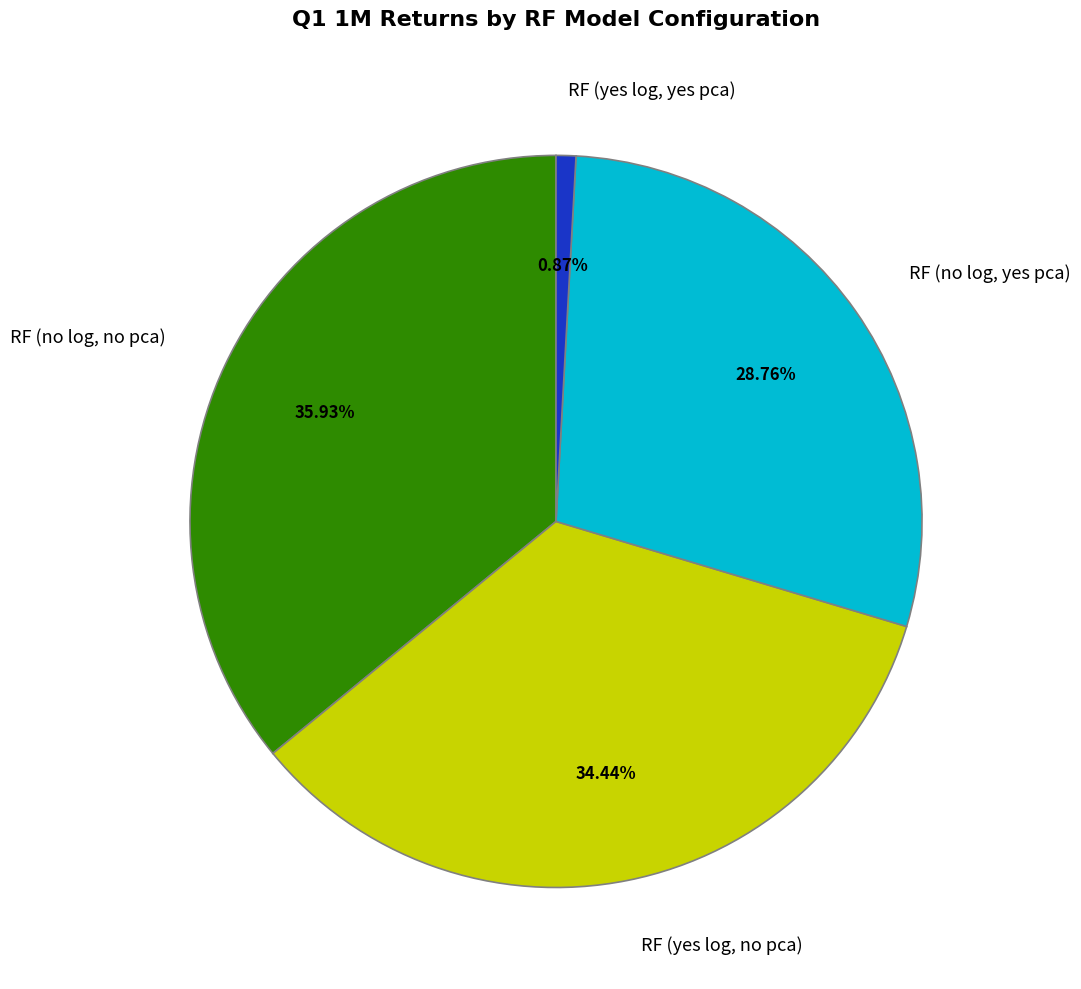

Is there a majority slice in this chart?

No